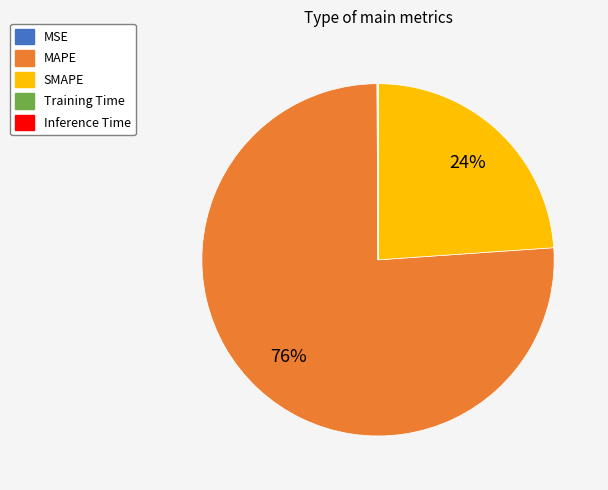

Is MAPE the majority of the pie?

Yes